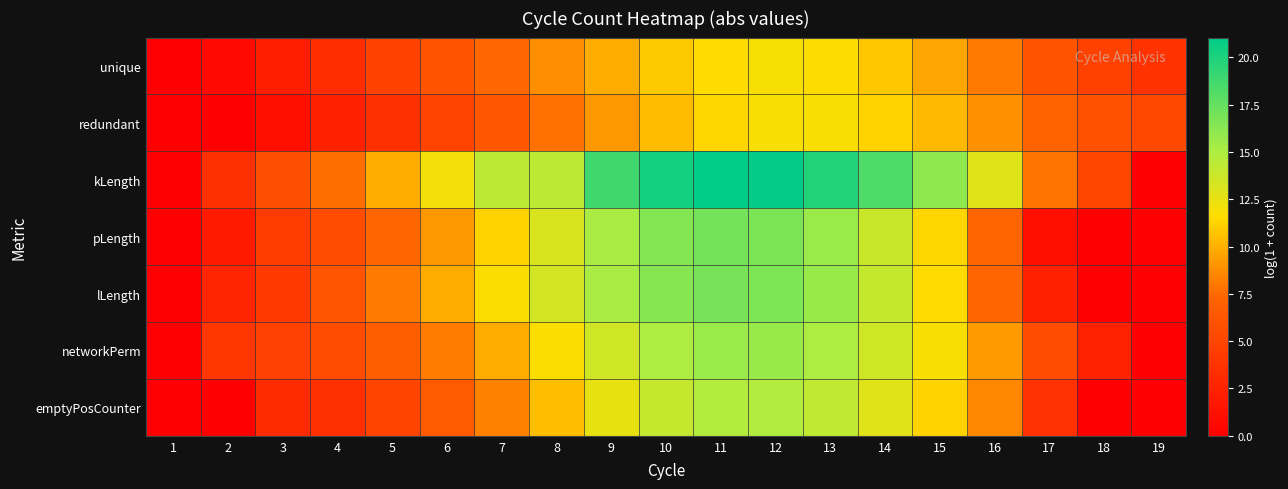

Reading left to right, what are all the values shown in this chart?

unique: 1=0.0	2=0.7	3=2.2	4=3.4	5=4.8	6=6.1	7=7.4	8=8.7	9=9.9	10=10.9	11=11.6	12=11.8	13=11.6	14=10.8	15=9.7	16=8.1	17=6.1	18=4.7	19=3.7
redundant: 1=0.0	2=0.0	3=1.1	4=2.3	5=3.5	6=4.9	7=6.3	8=7.7	9=9.2	10=10.4	11=11.3	12=11.8	13=11.8	14=11.2	15=10.3	16=9.0	17=7.2	18=5.9	19=5.3
kLength: 1=0.0	2=3.5	3=5.7	4=7.6	5=9.8	6=12.0	7=14.4	8=14.4	9=18.8	10=20.3	11=21.0	12=20.9	13=19.9	14=18.3	15=16.1	16=12.9	17=7.9	18=5.1	19=0.0
pLength: 1=0.0	2=1.9	3=4.3	4=5.6	5=7.3	6=9.1	7=11.2	8=13.2	9=15.1	10=16.5	11=17.0	12=16.7	13=15.7	14=13.9	15=11.3	16=7.3	17=1.1	18=0.0	19=0.0
lLength: 1=0.0	2=2.8	3=4.1	4=6.2	5=8.1	6=9.8	7=11.7	8=13.5	9=15.2	10=16.4	11=16.9	12=16.7	13=15.7	14=14.0	15=11.4	16=7.3	17=2.3	18=0.0	19=0.0
networkPerm: 1=0.0	2=4.0	3=4.7	4=5.5	5=6.8	6=8.2	7=9.8	8=11.7	9=13.6	10=15.0	11=15.7	12=15.7	13=15.0	14=13.6	15=11.8	16=9.2	17=5.6	18=2.5	19=0.0
emptyPosCounter: 1=0.0	2=0.0	3=3.1	4=3.5	5=4.9	6=6.5	7=8.4	8=10.5	9=12.5	10=14.0	11=14.8	12=14.9	13=14.2	14=12.9	15=11.2	16=8.6	17=3.6	18=0.0	19=0.0